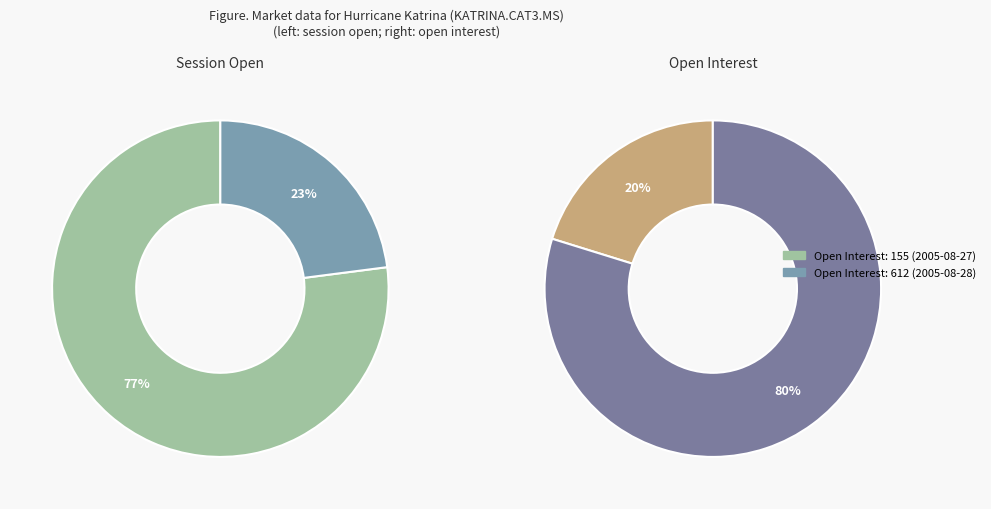

Which category has the biggest portion of the pie?

155